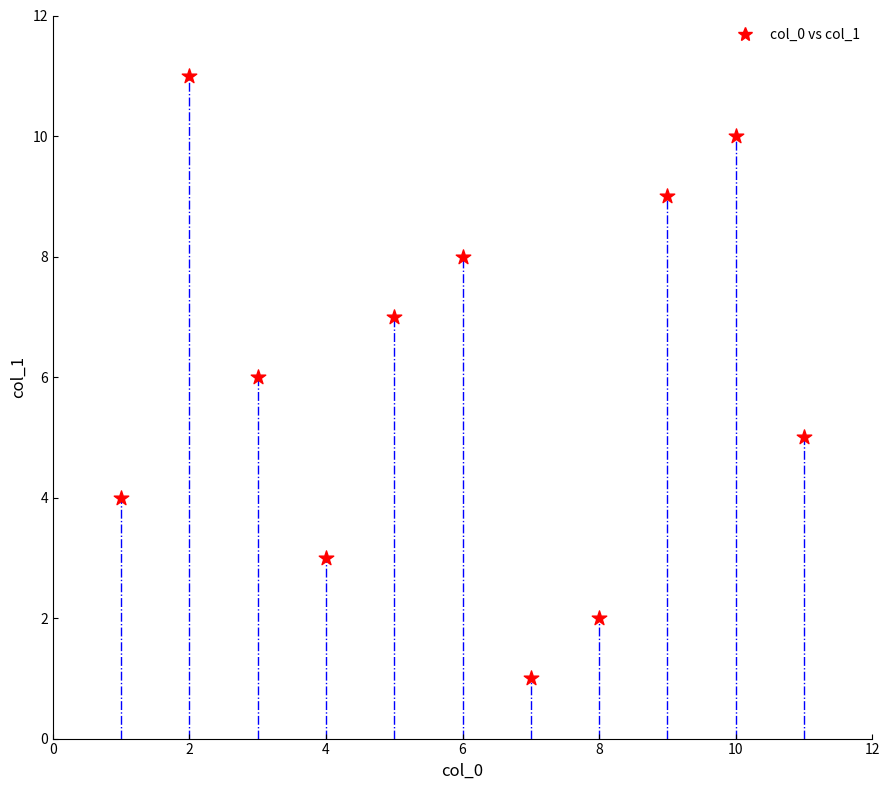

What is the average Y value?

6